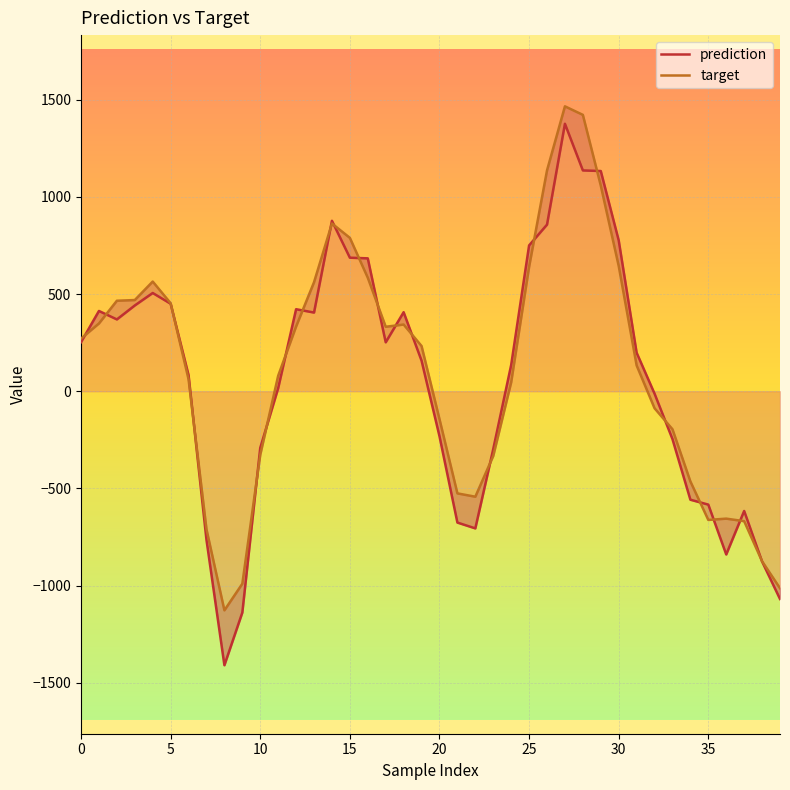

Rank the series by their maximum value, from lowest to highest.

prediction, target